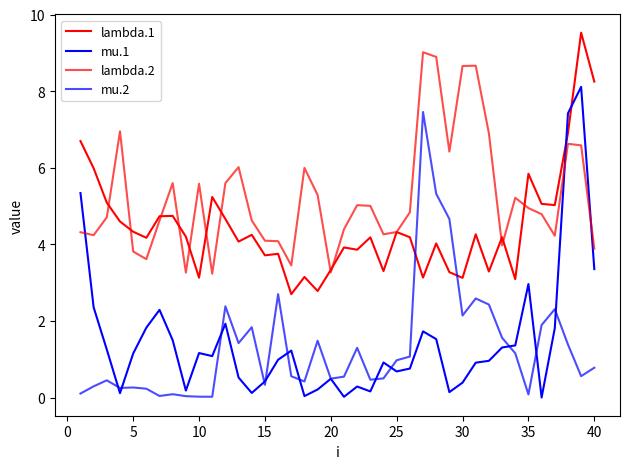

Is this an area chart (filled region under the line)?

No